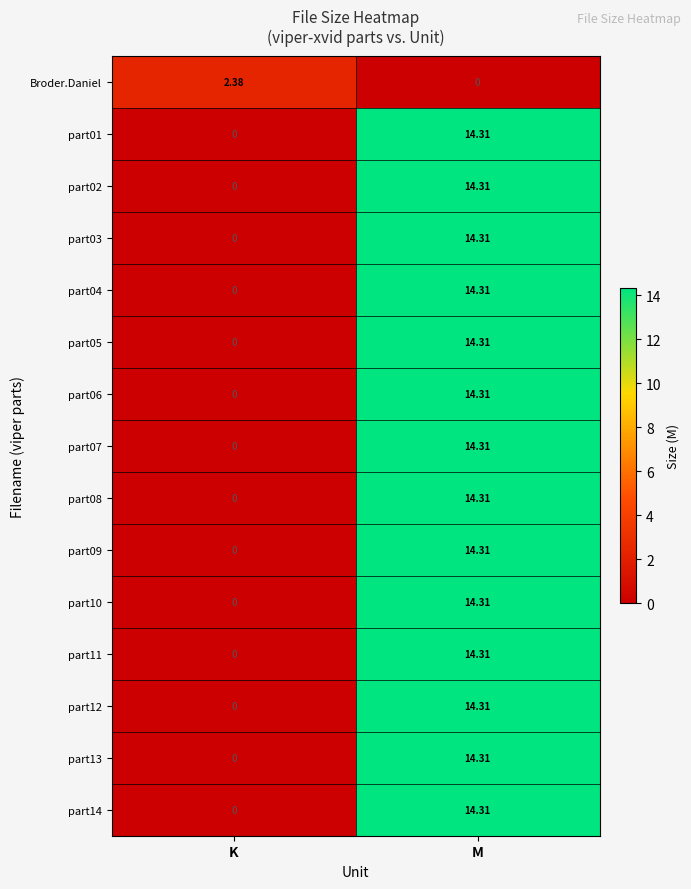

At which category is the sum across all series the highest?

M